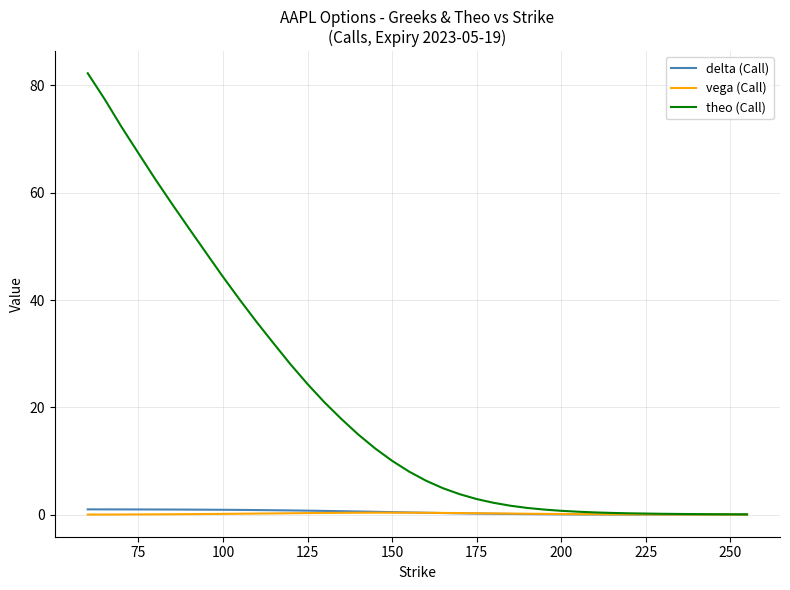

Which series has the largest range (max minus min)?

theo (Call)